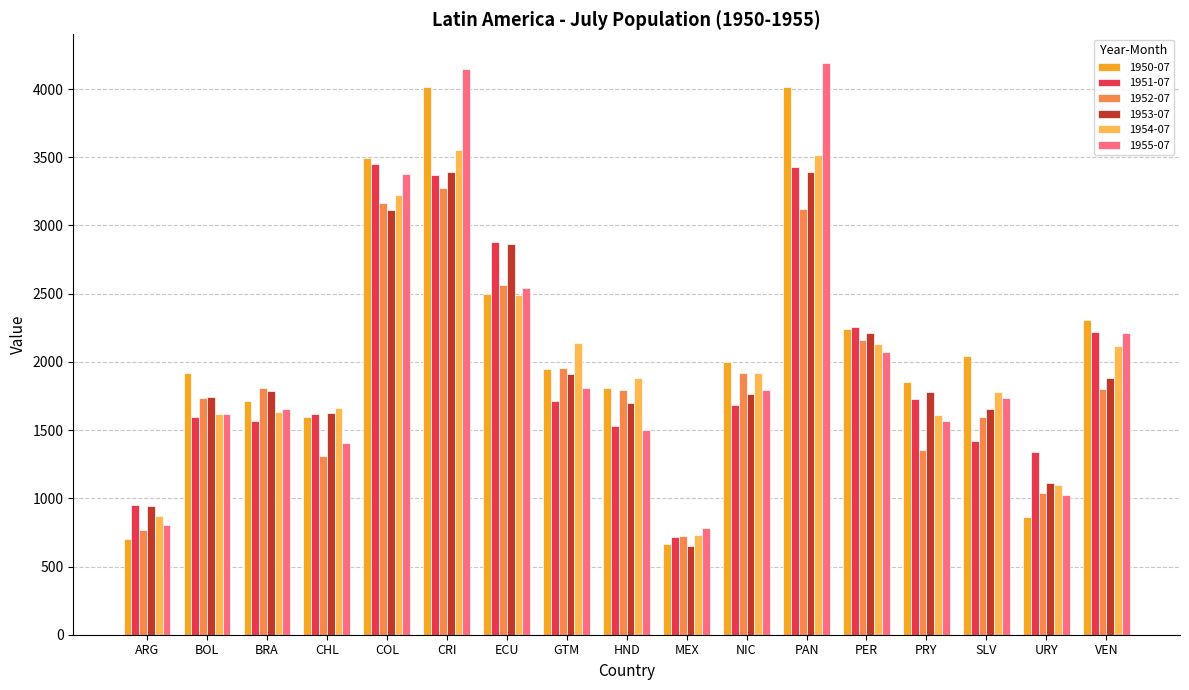

Where is 1955-07 nearest to the value 2485?

ECU